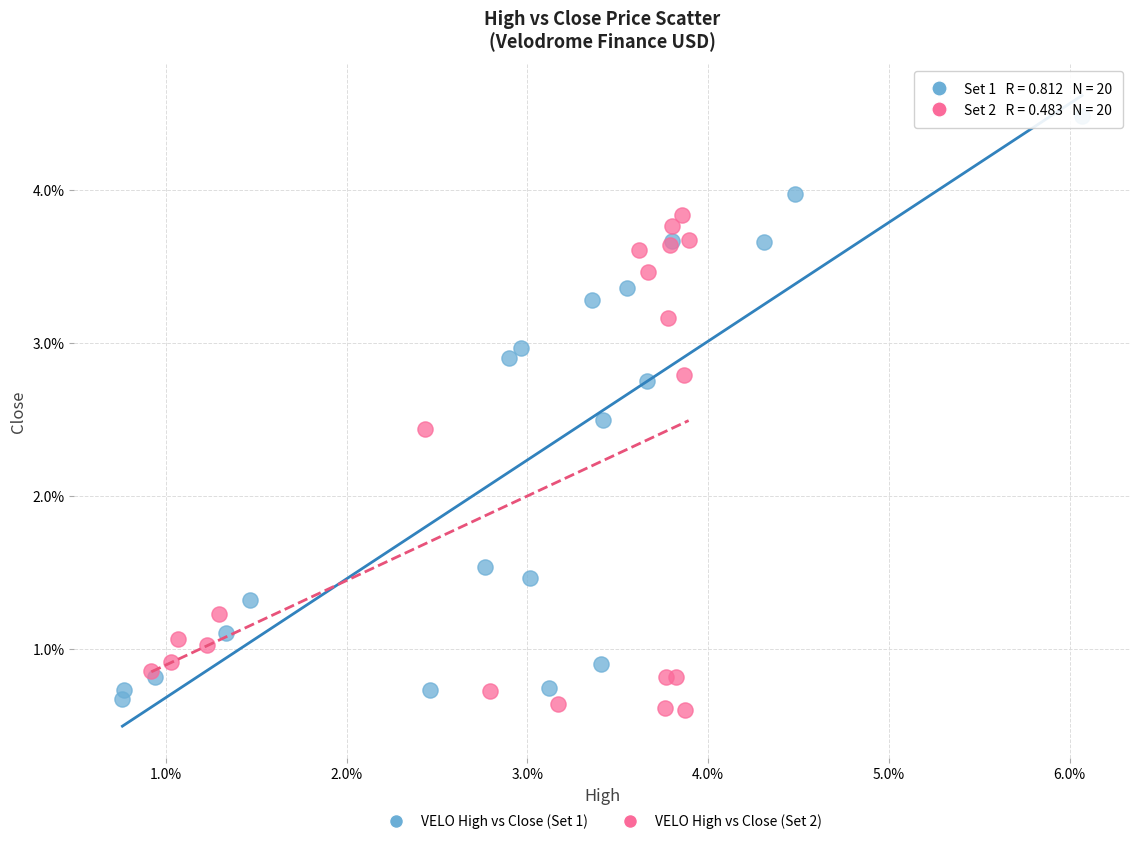

What are all the series names shown in the legend?

VELO High vs Close (Set 1), VELO High vs Close (Set 2)